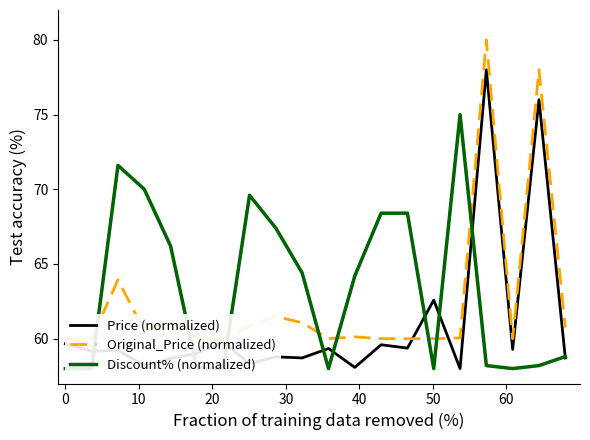

What are all the series names shown in the legend?

Price (normalized), Original_Price (normalized), Discount% (normalized)